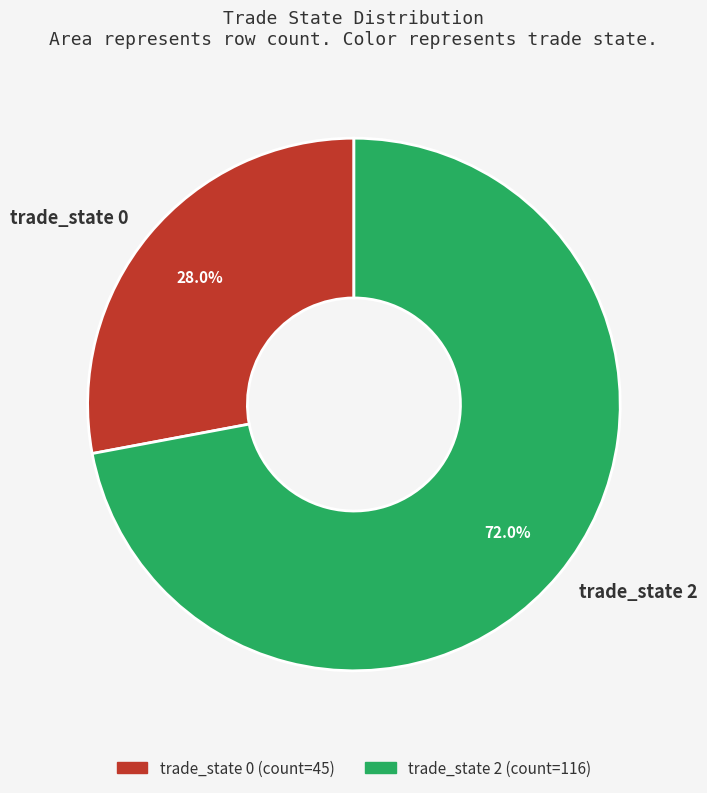

What percentage is NOT represented by trade_state 0?

72.0%